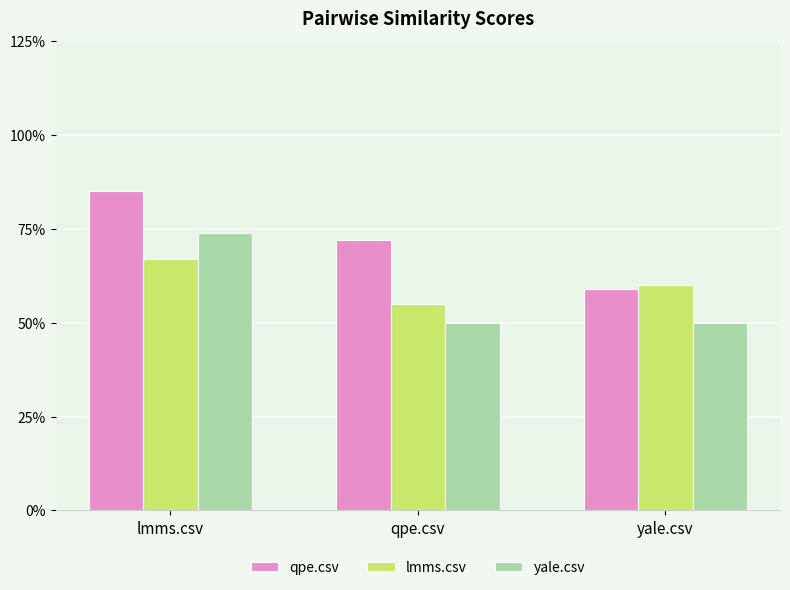

Reading left to right, transcribe all the data shown in this chart.

qpe.csv: 0.8	0.7	0.6
lmms.csv: 0.7	0.6	0.6
yale.csv: 0.7	0.5	0.5